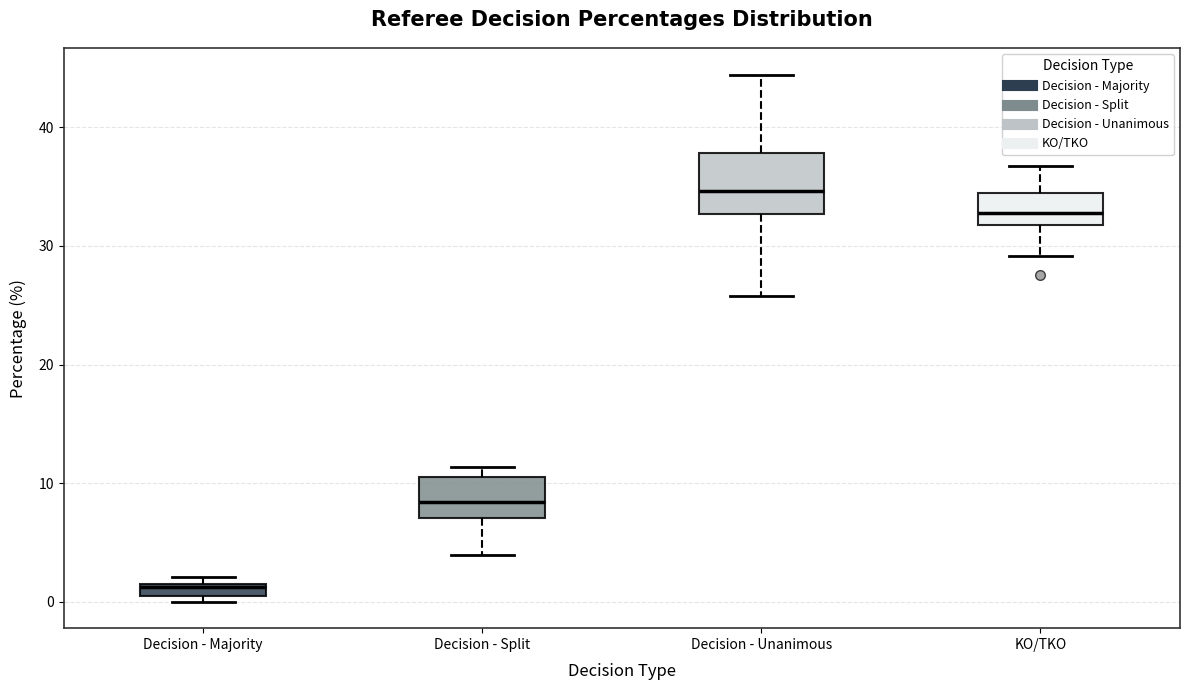

Which box is the tallest, from its lower edge to its upper edge?

Decision - Unanimous